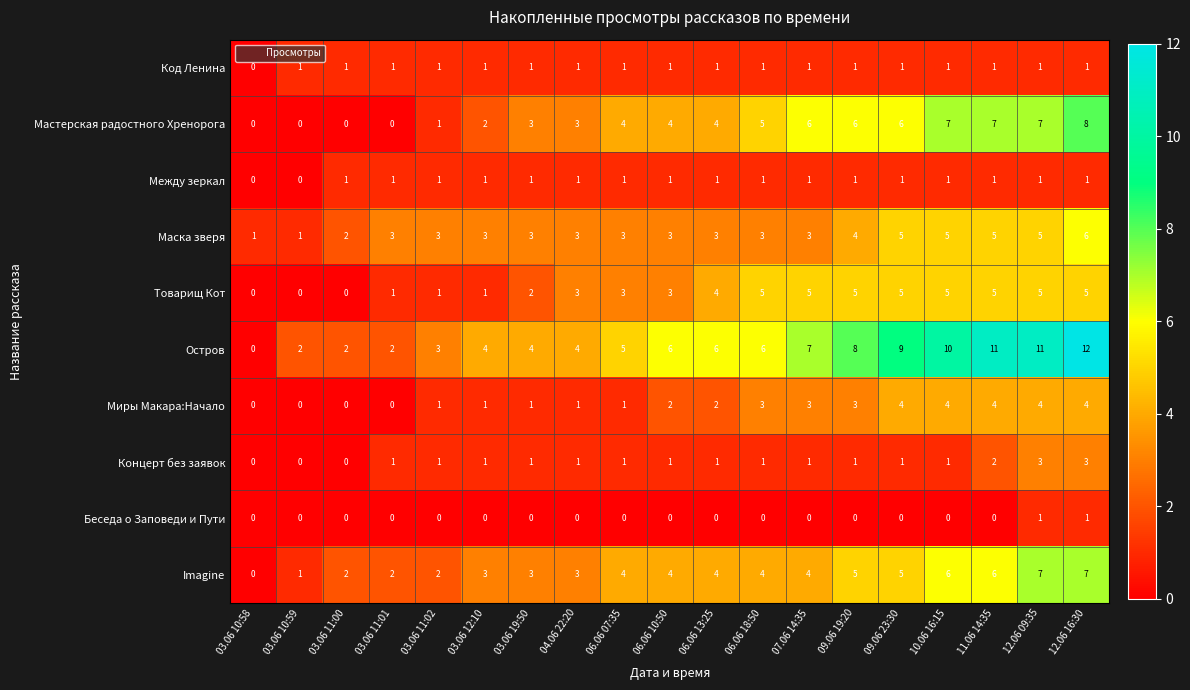

What value does the Маска зверя series have at 03.06 11:01?

3